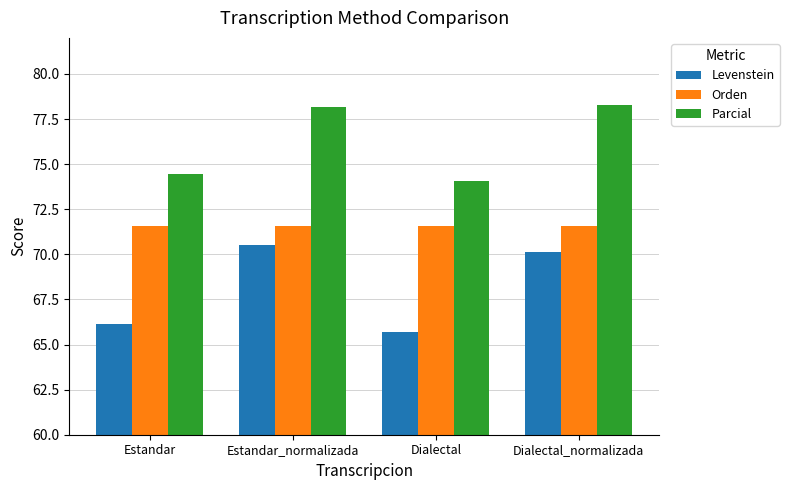

How many data points in Parcial are above 78?

2